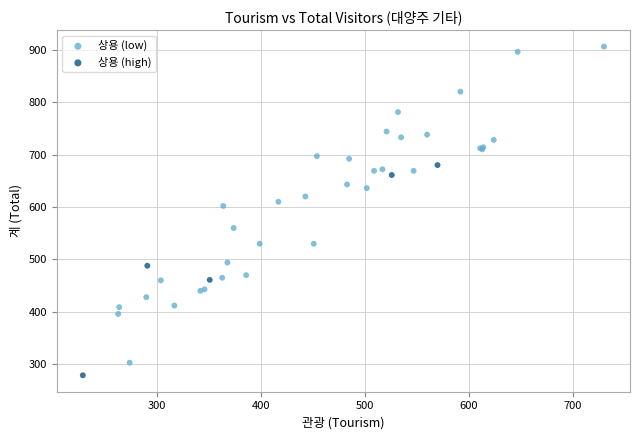

Which series has the largest Y range (max minus min)?

상용 (low)